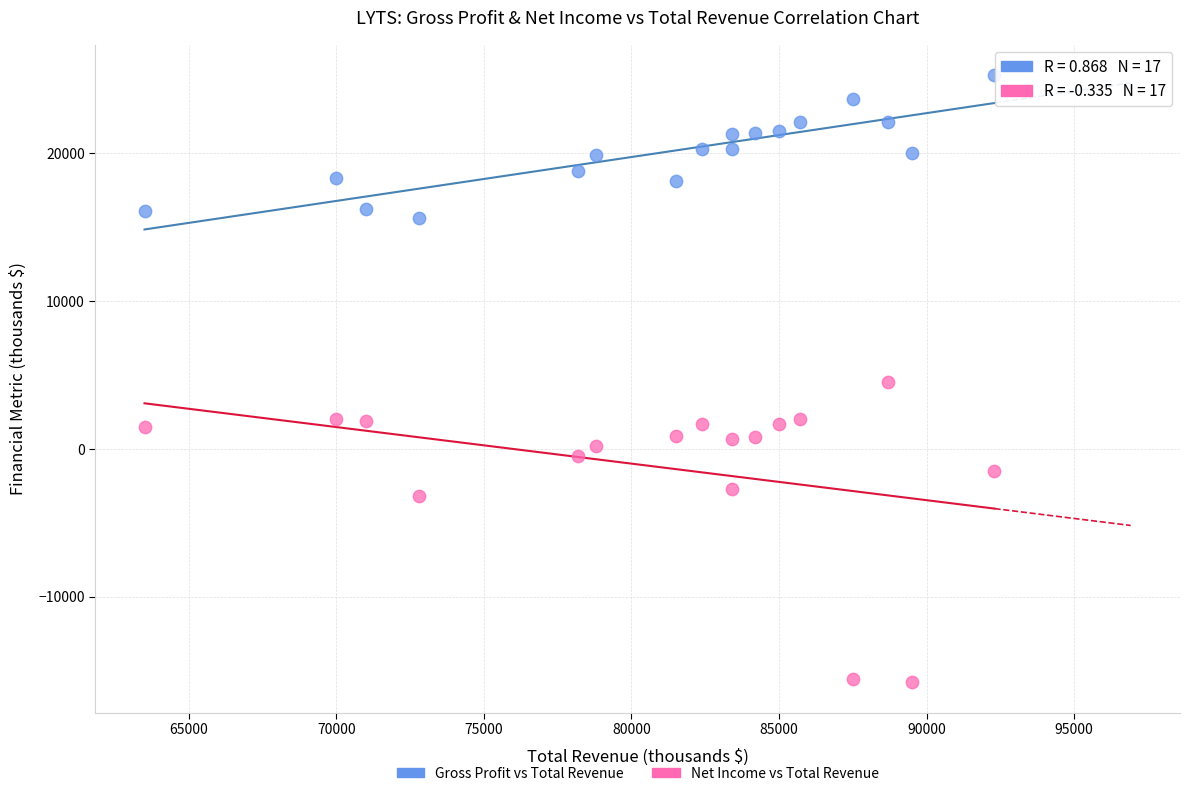

What is the X range (max minus min) for the scatter plot?

28800